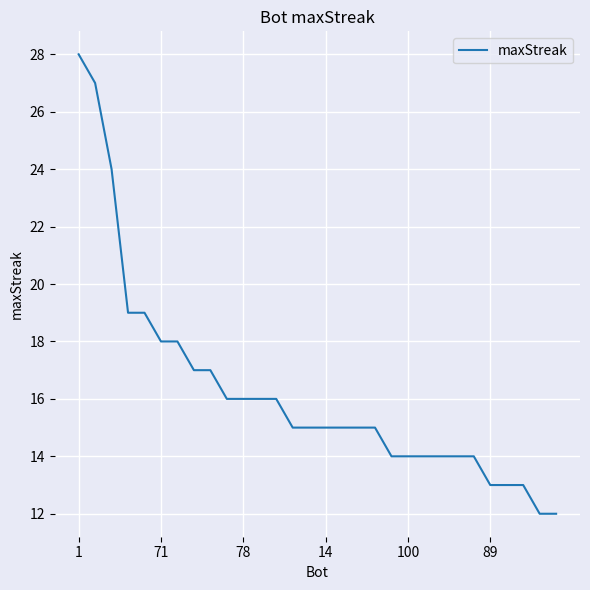

What is the difference between the maximum and minimum values?

16